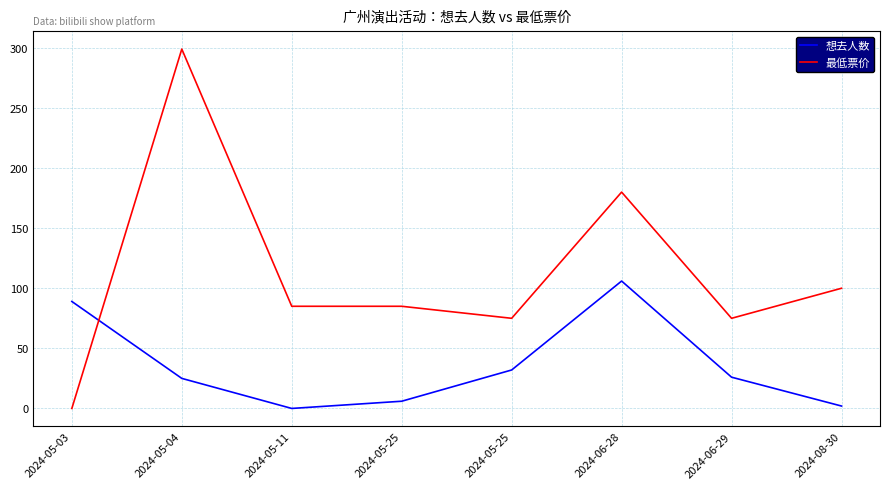

True or false: 想去人数 and 最低票价 cross at least once.

True